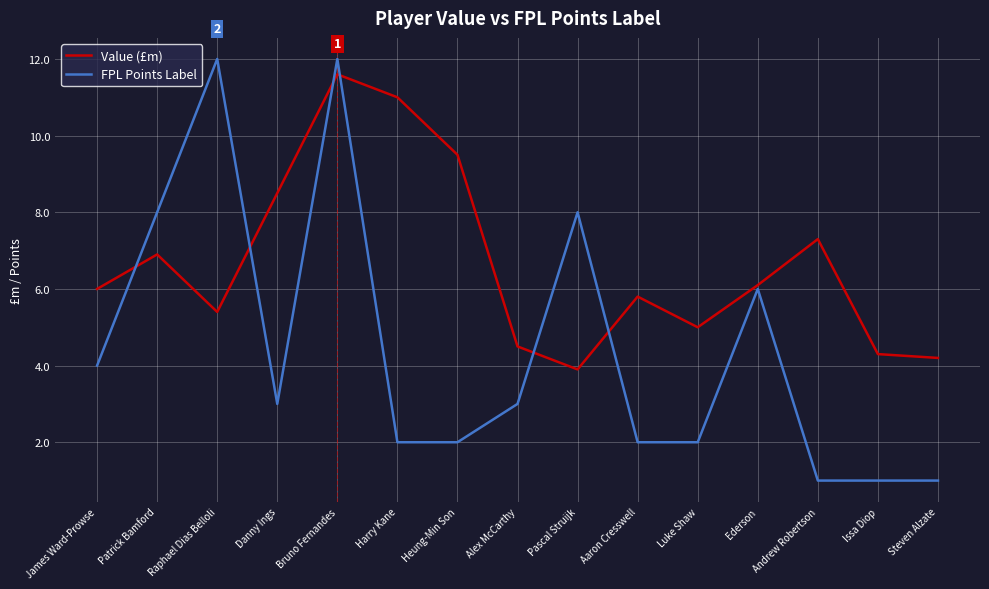

The value of FPL Points Label at Harry Kane is 2.0. True or false?

True